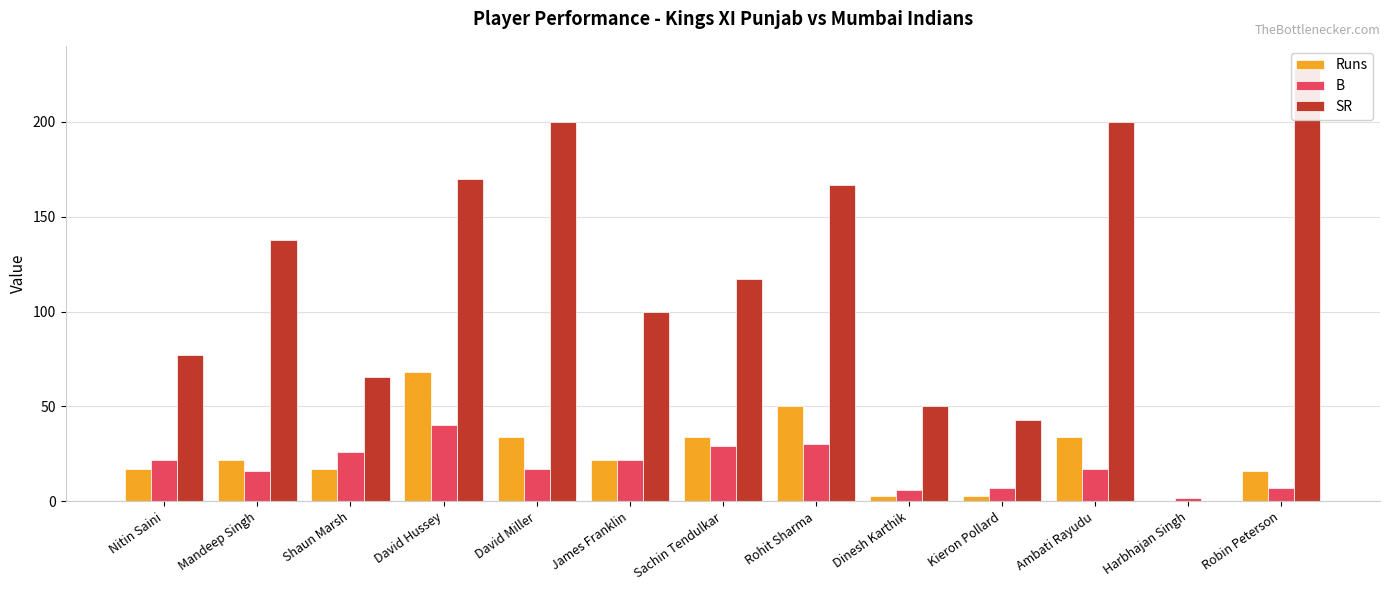

Which has a higher value, David Miller or Harbhajan Singh?

David Miller